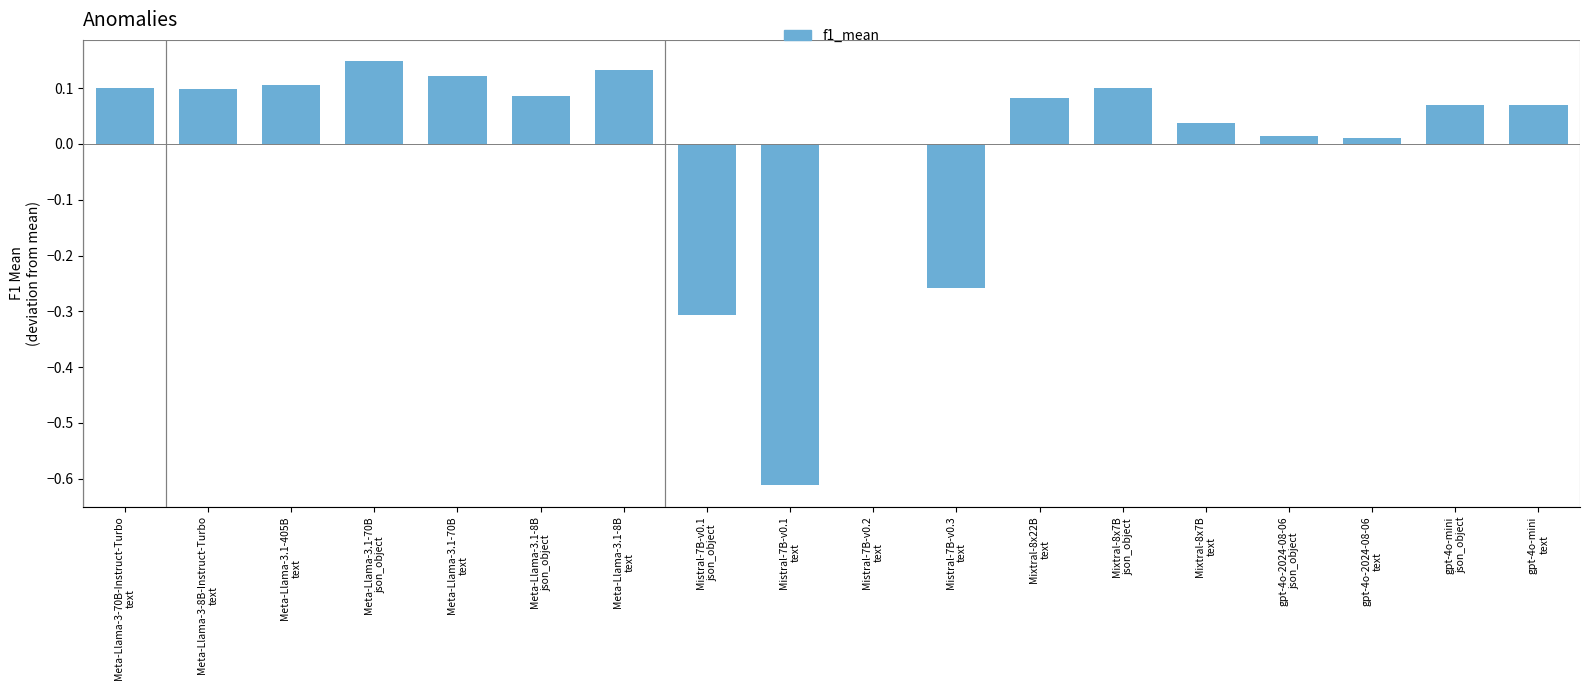

Where is the data nearest to the value 0?

Mistral-7B-v0.2
text